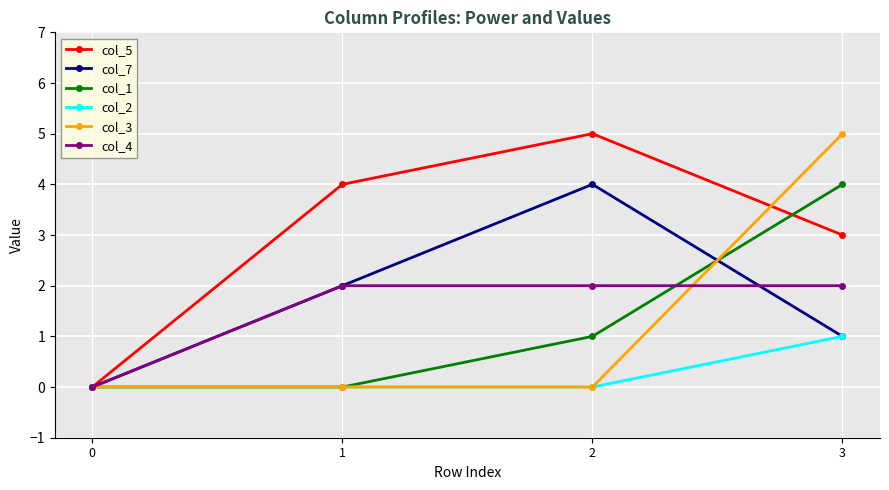

True or false: col_2 has a value of -1 at 1.

False